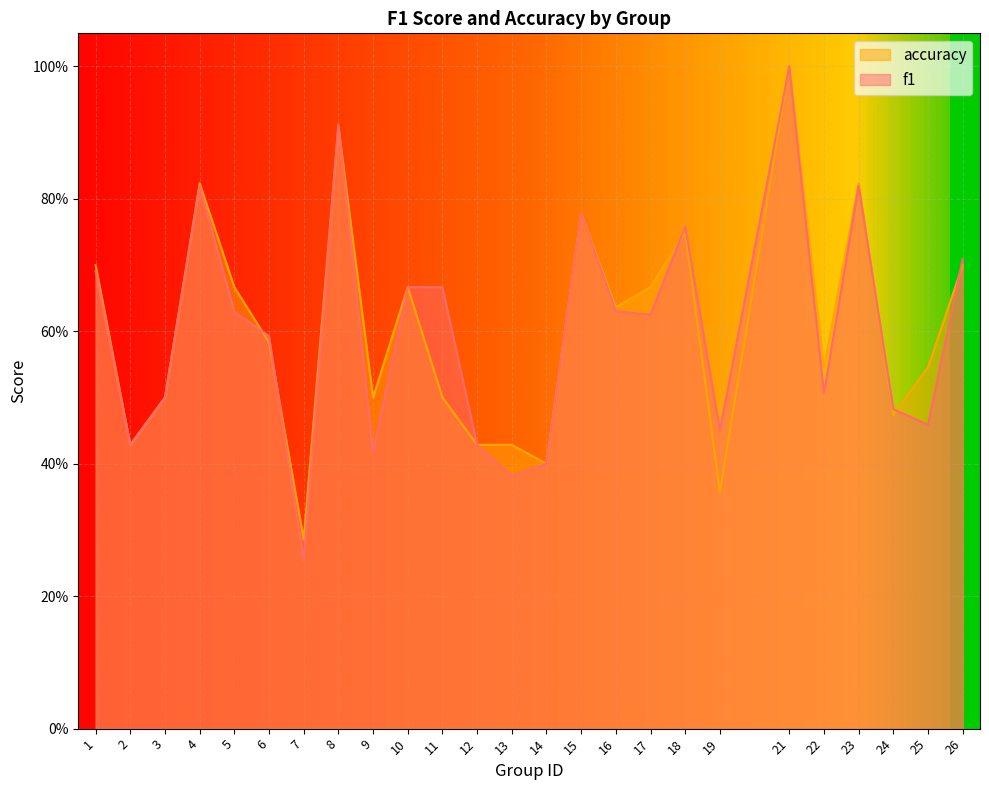

The f1 series shows 0.1 at 13. True or false?

False